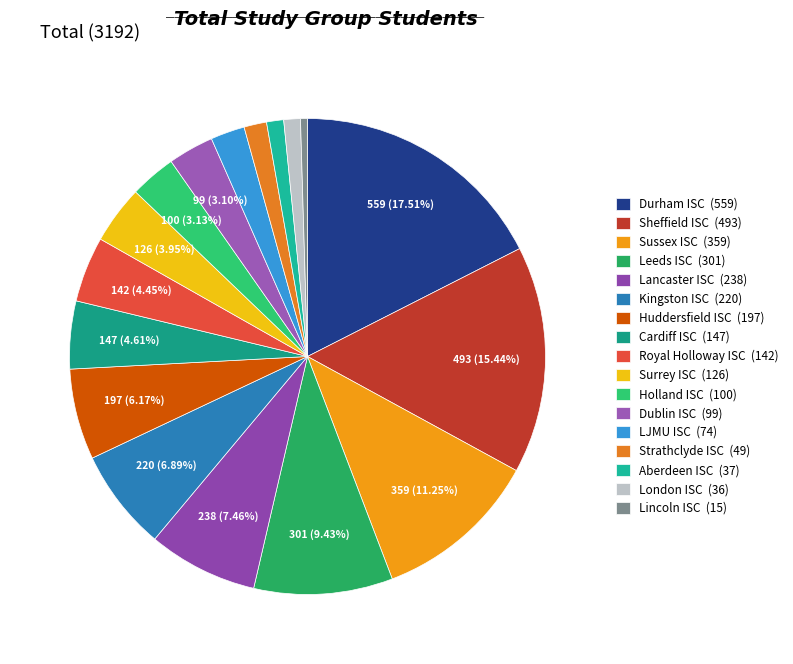

How many segments does this pie chart have?

17